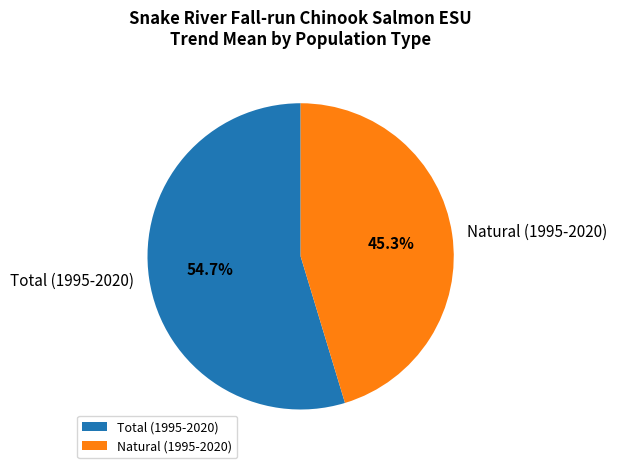

How many slices are in this pie chart?

2